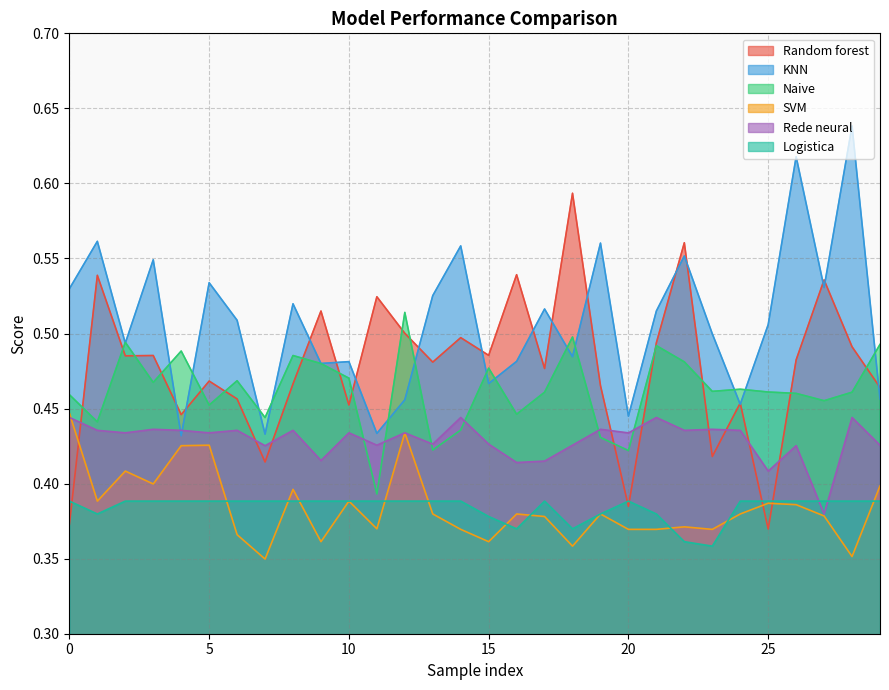

How many lines are shown in the chart?

6